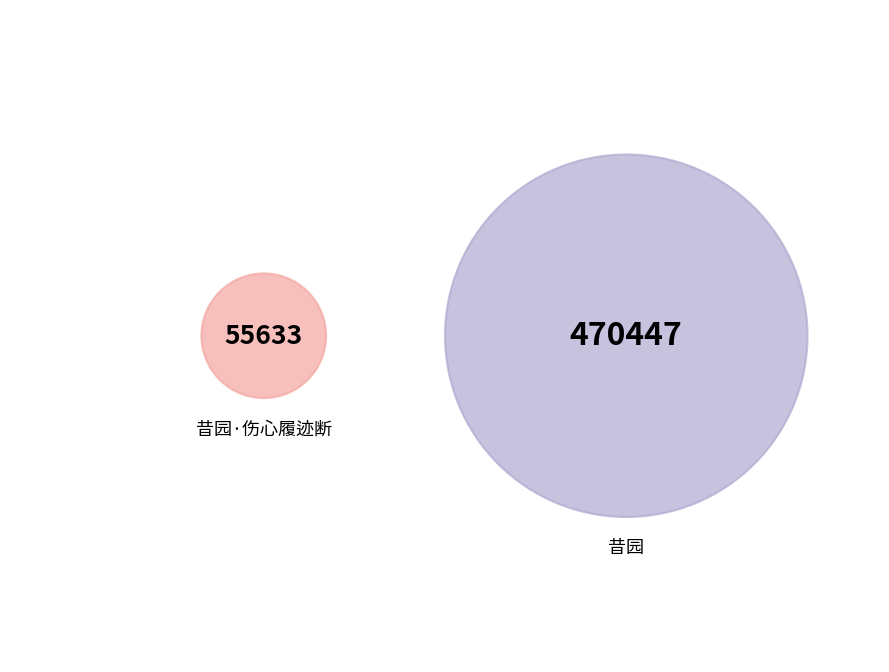

Is it true that 昔园·伤心履迹断 is 11% of the pie?

True